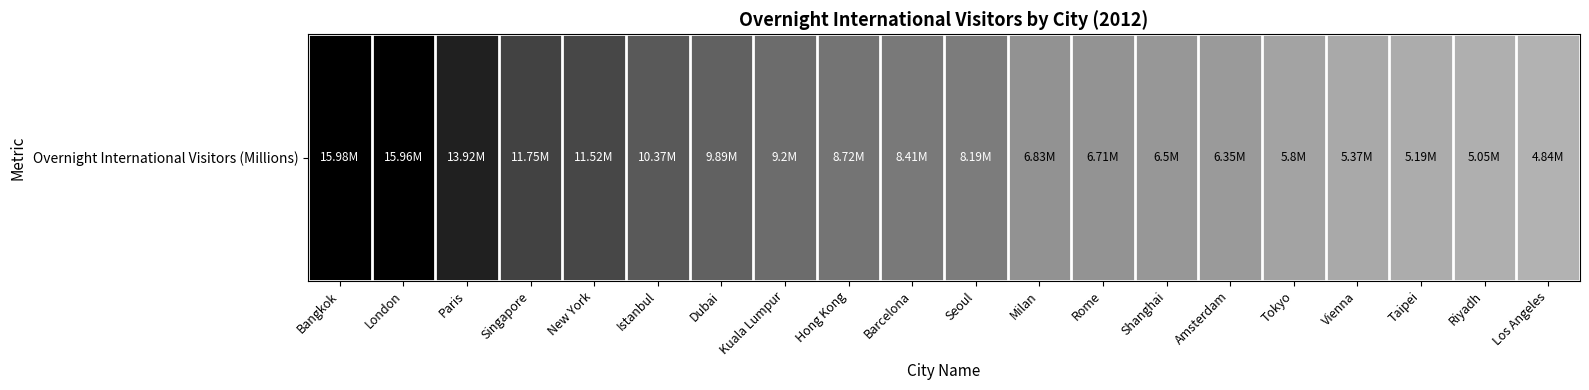

What is the minimum value shown in the chart?

4.8